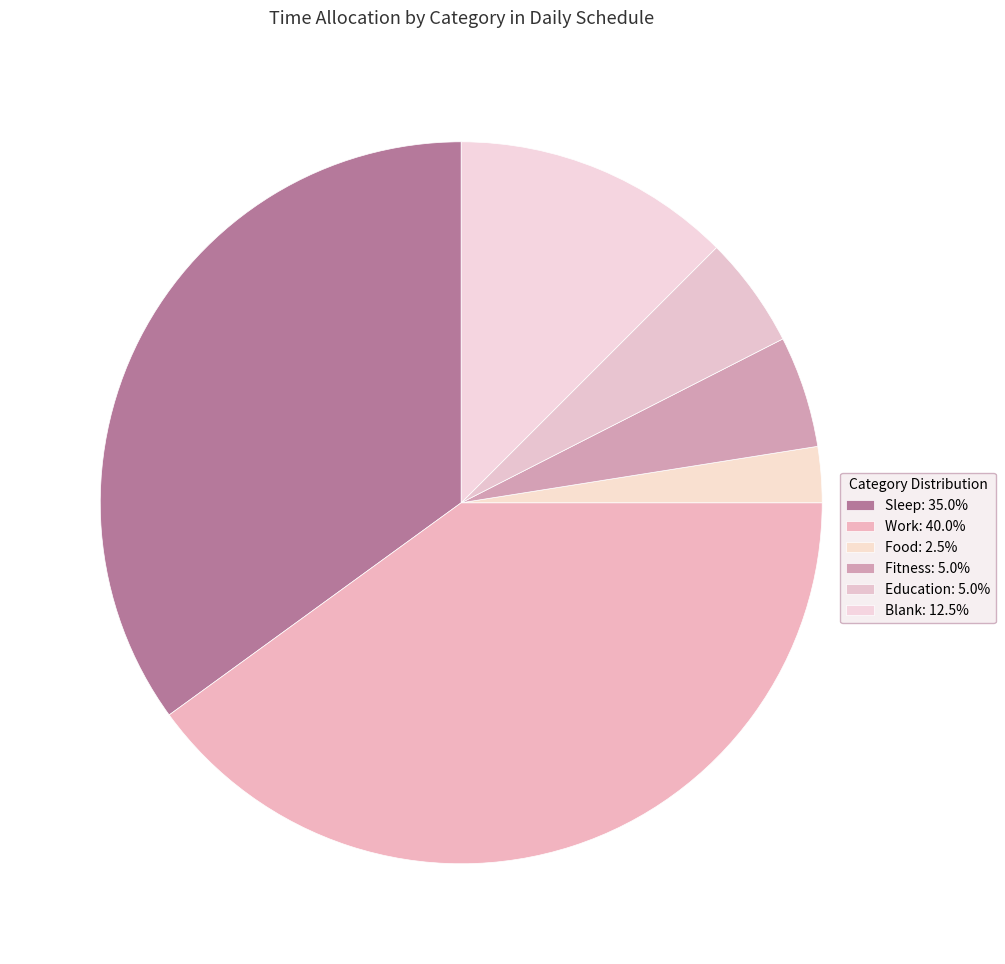

How many segments does this pie chart have?

6